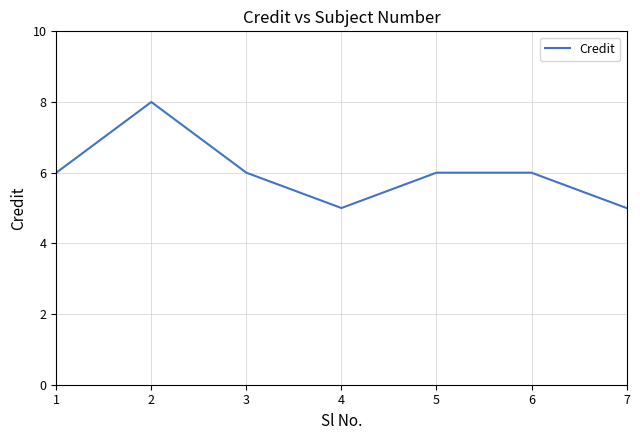

At which category does the data reach its first local peak?

2